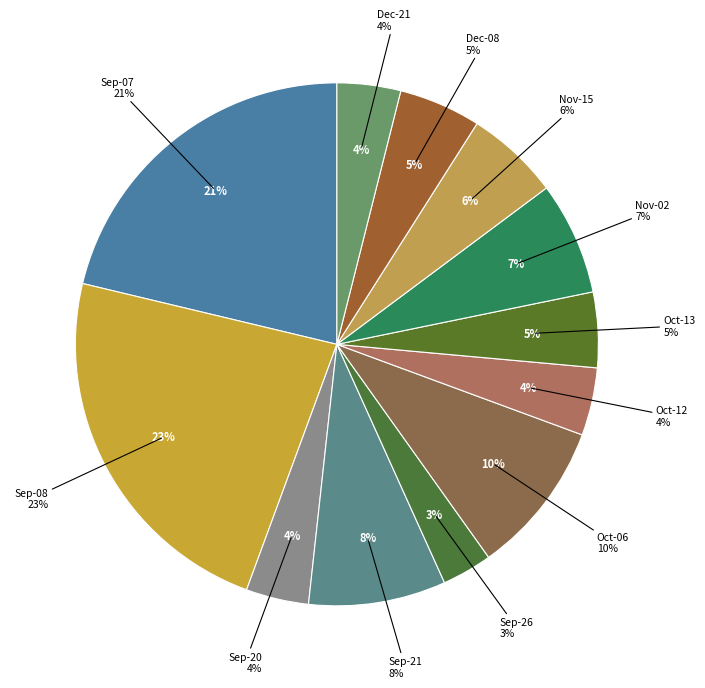

To the nearest percent, what portion does 100/10/13 represent?

5%